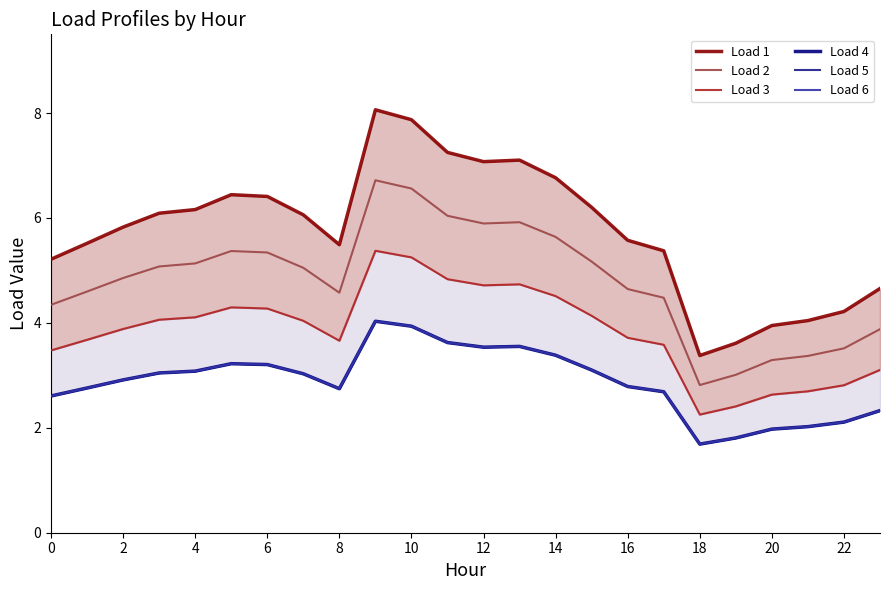

Which category has the lowest value in the Load 2 series?

18